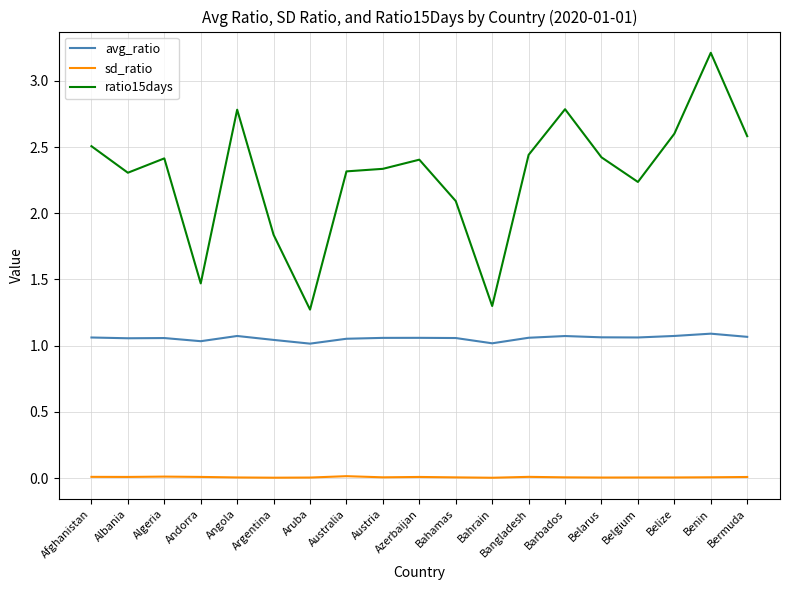

True or false: sd_ratio has more than 1 interior local peaks.

True